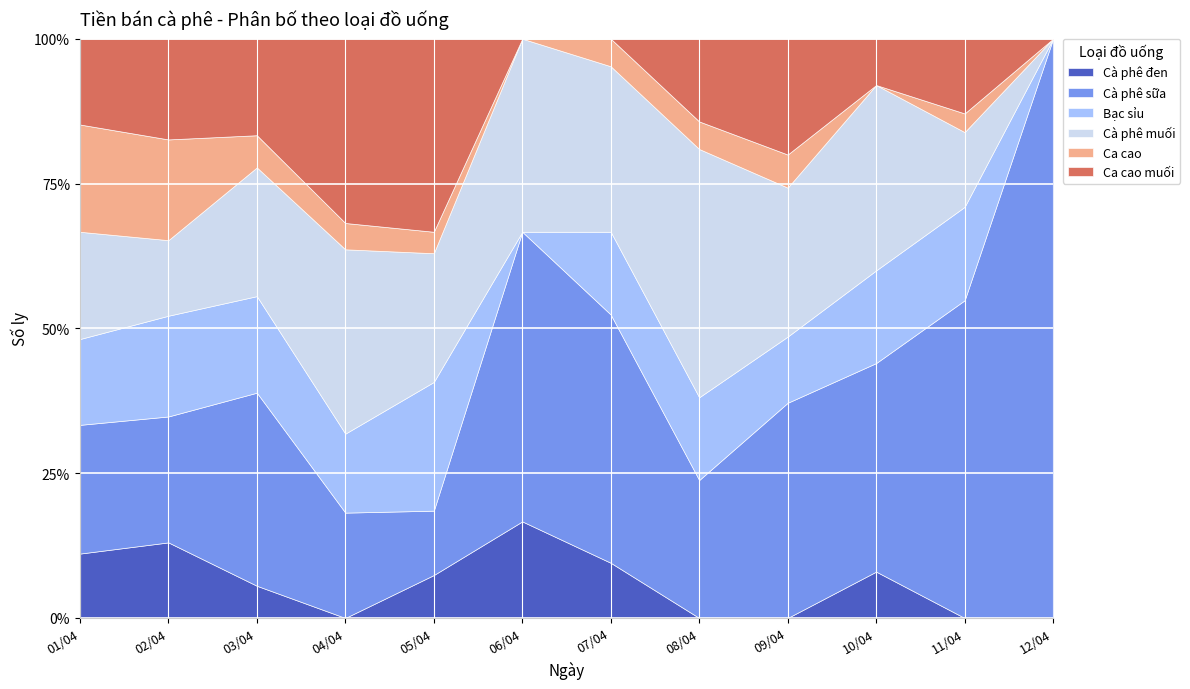

Which series has the largest total across all categories?

Cà phê sữa